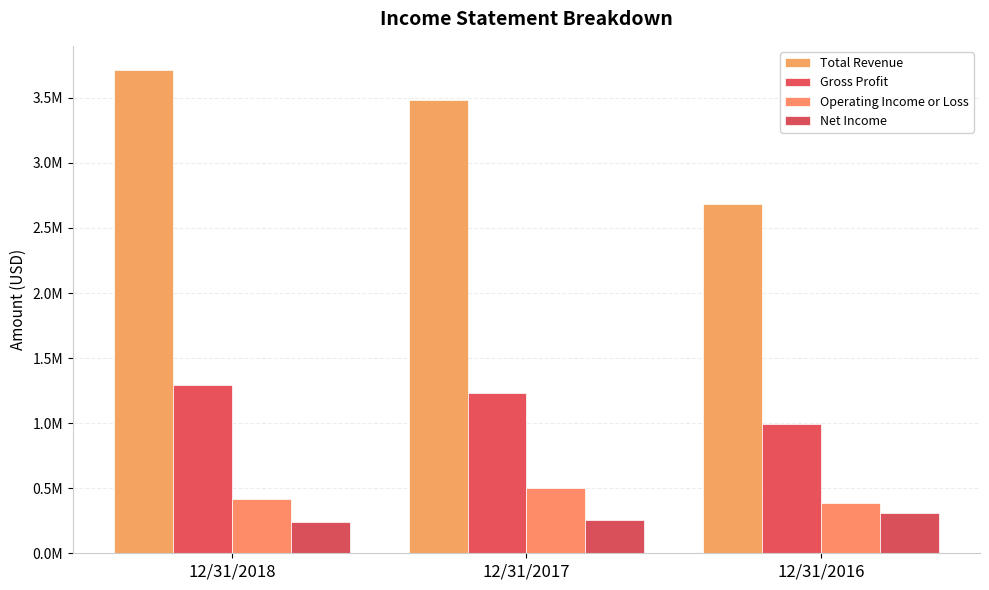

What is the difference between the highest and lowest values at 12/31/2016?

2371694